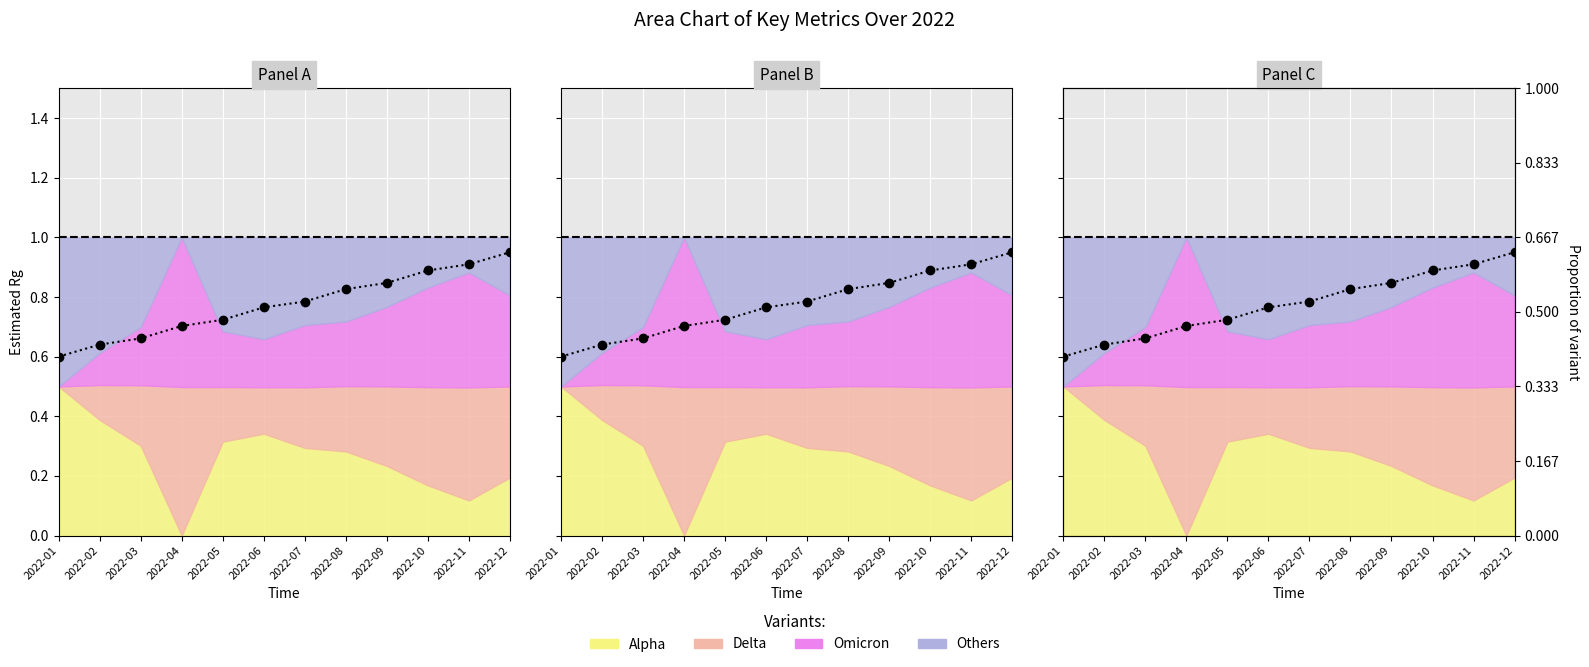

What is the change in value from 2022-02 to 2022-07?

+0.1